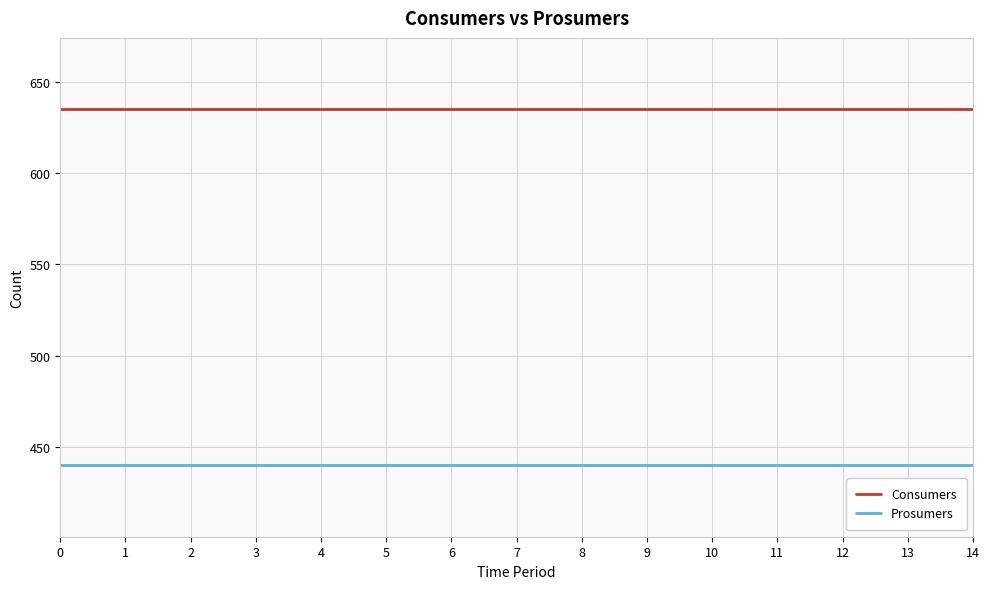

Which series has the largest total across all categories?

Consumers